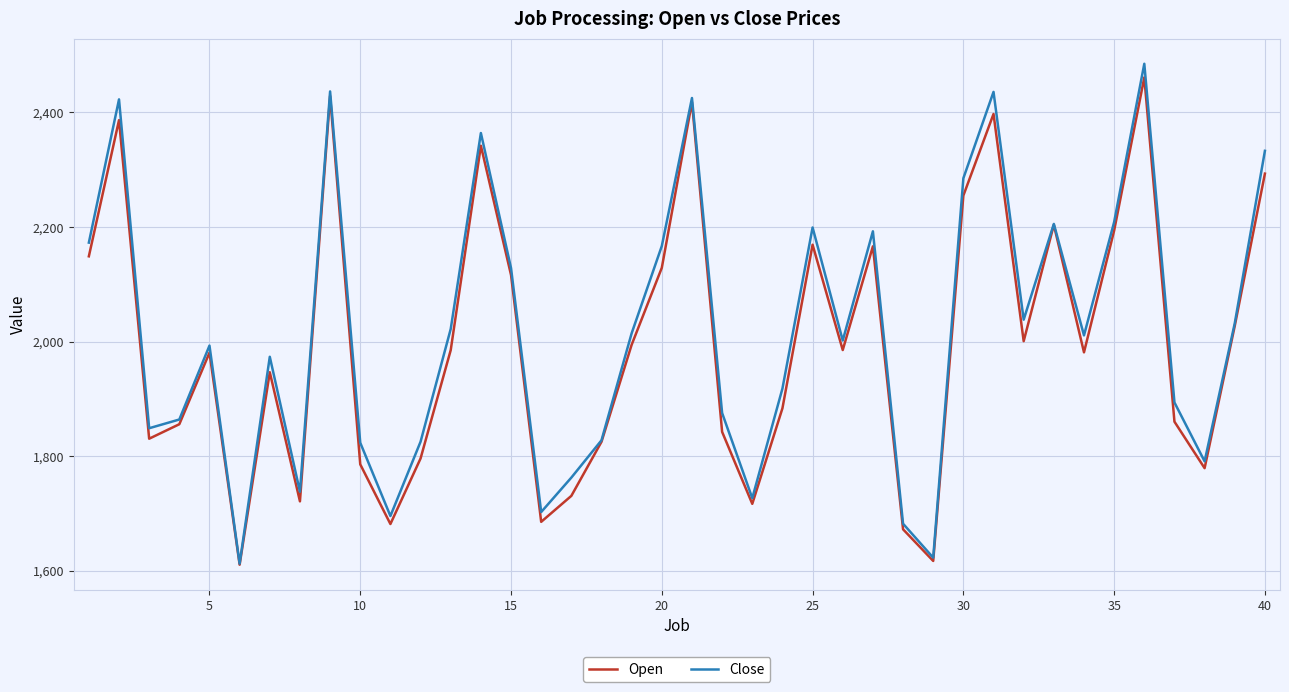

True or false: Close has more than 2 points higher than both neighbors.

True